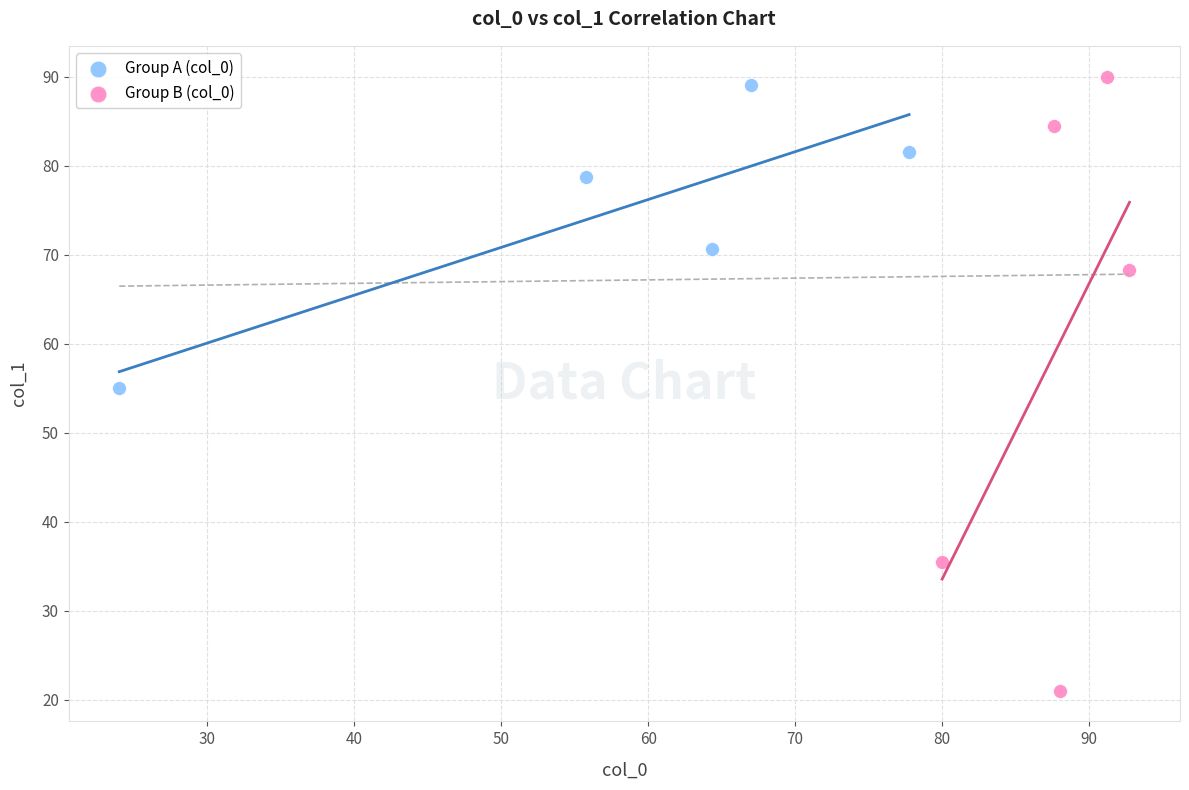

Which series contains the lowest Y value?

Group B (col_0)